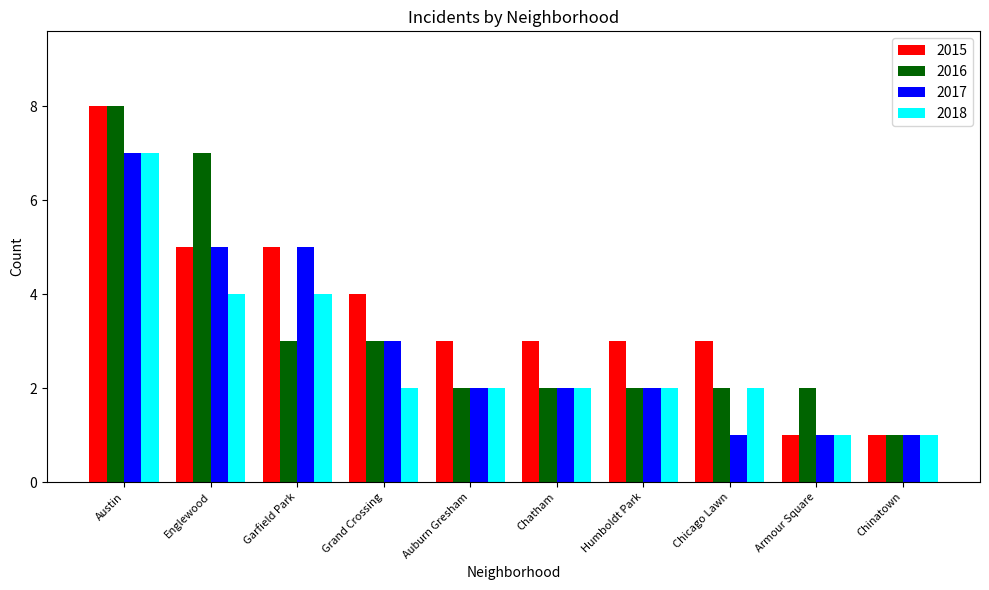

At which label does 2016 reach its minimum?

Chinatown